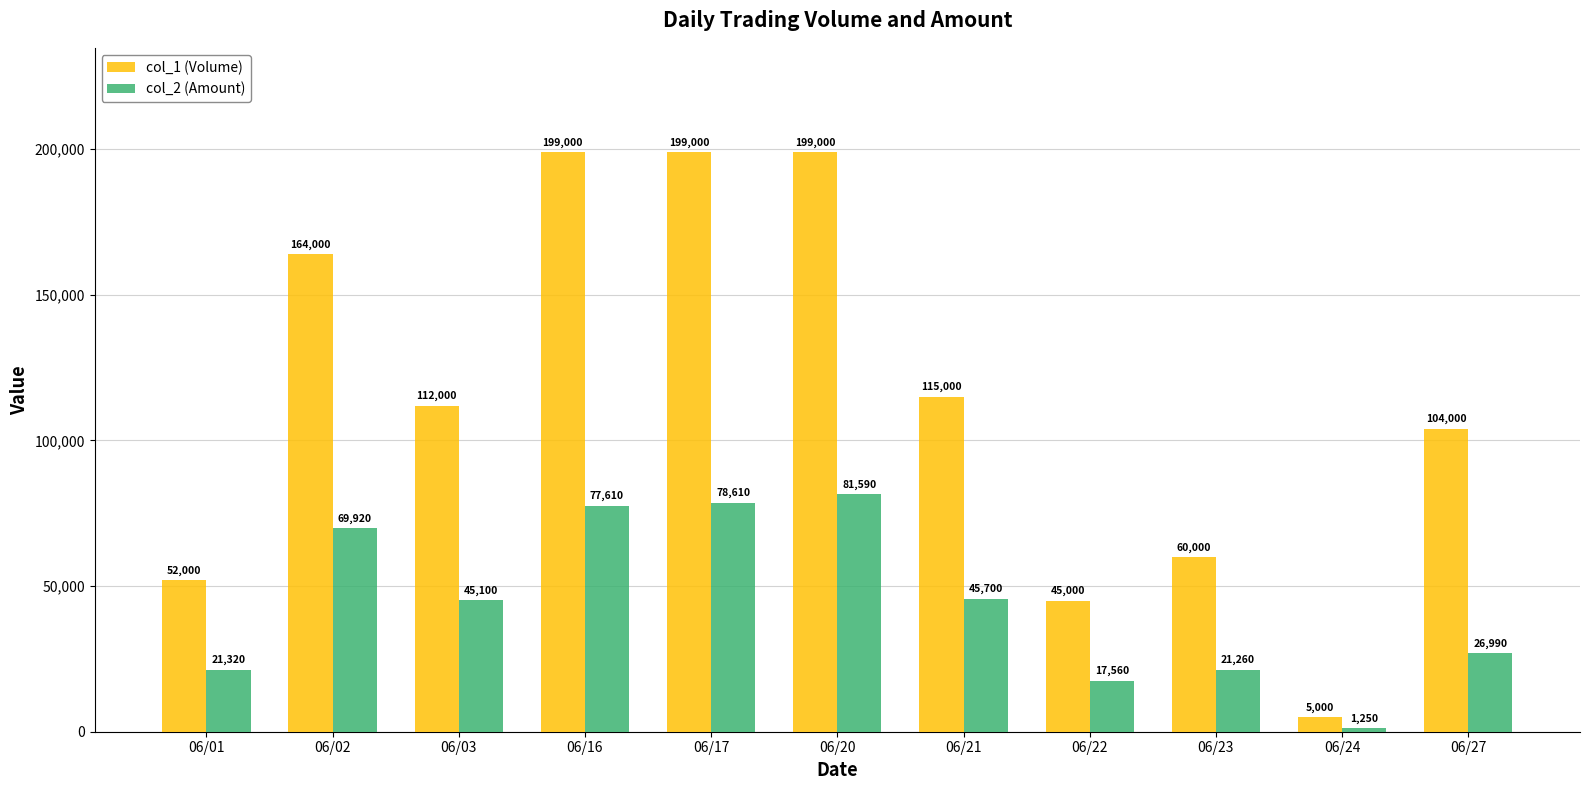

List the series in order of their overall mean, highest first.

col_1 (Volume), col_2 (Amount)